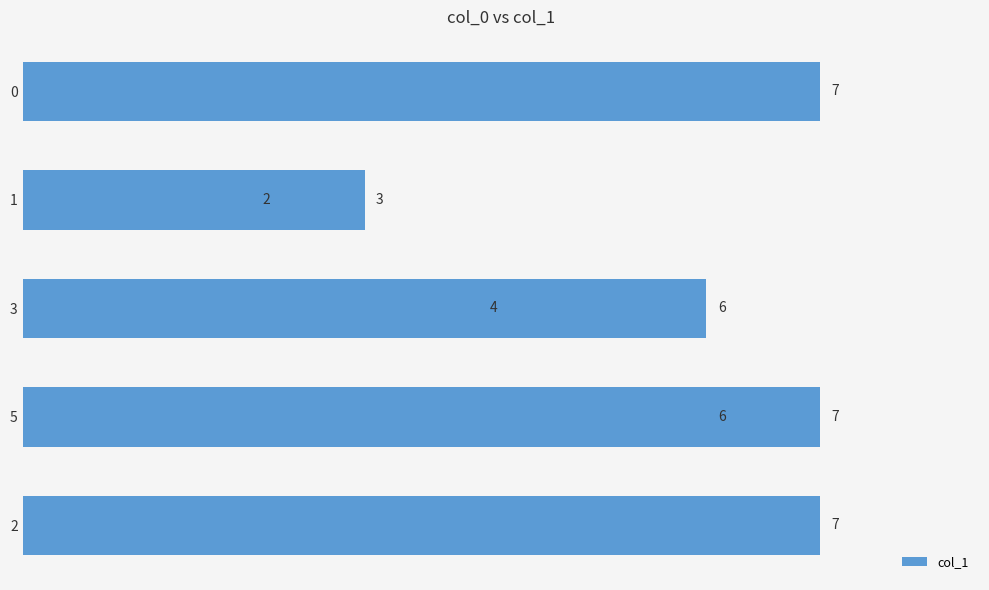

What is the minimum value shown in the chart?

2